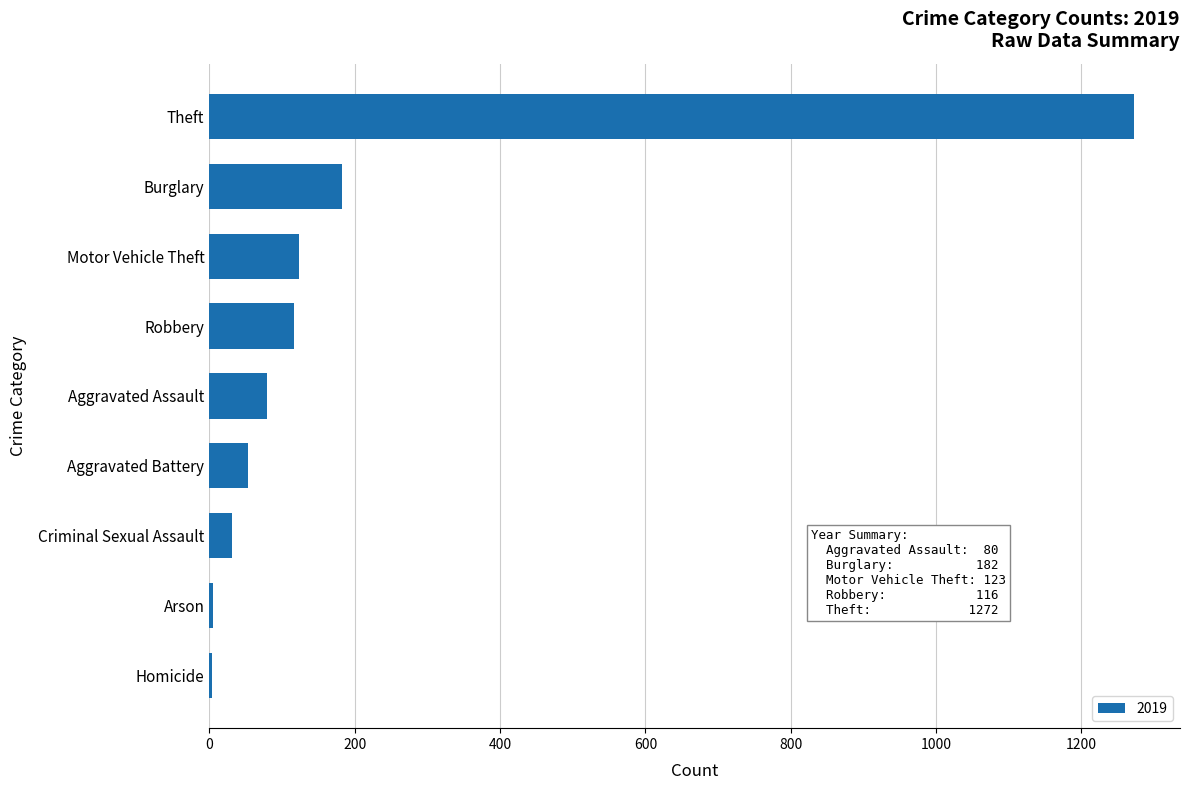

How many series are shown in this chart?

1